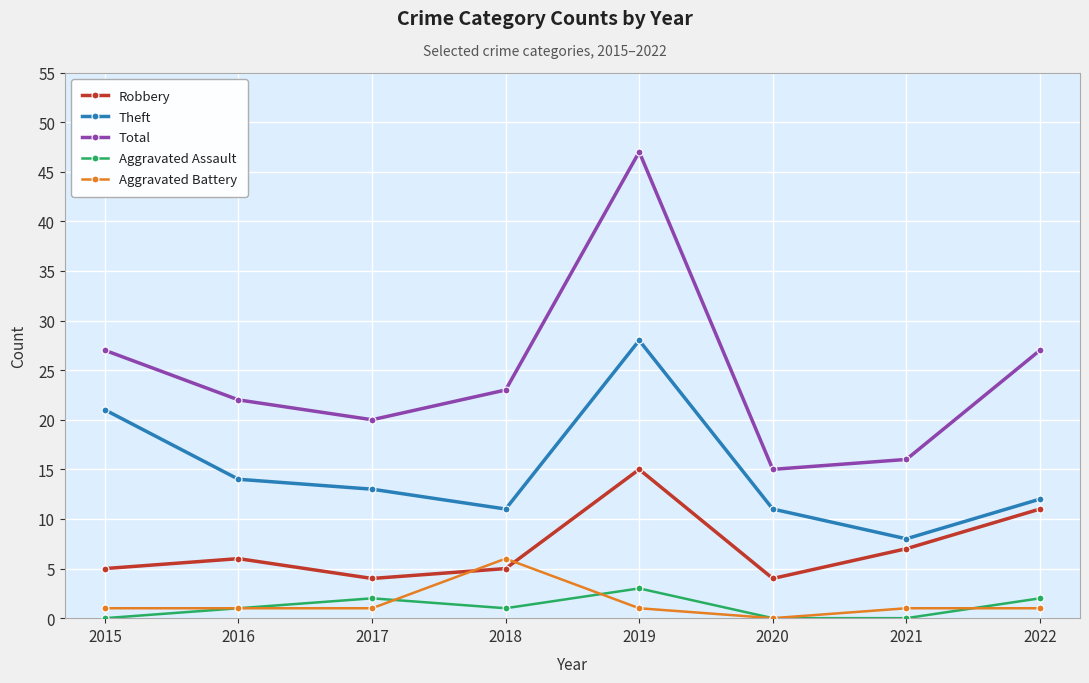

True or false: Aggravated Assault has a value of -2 at 2015.

False